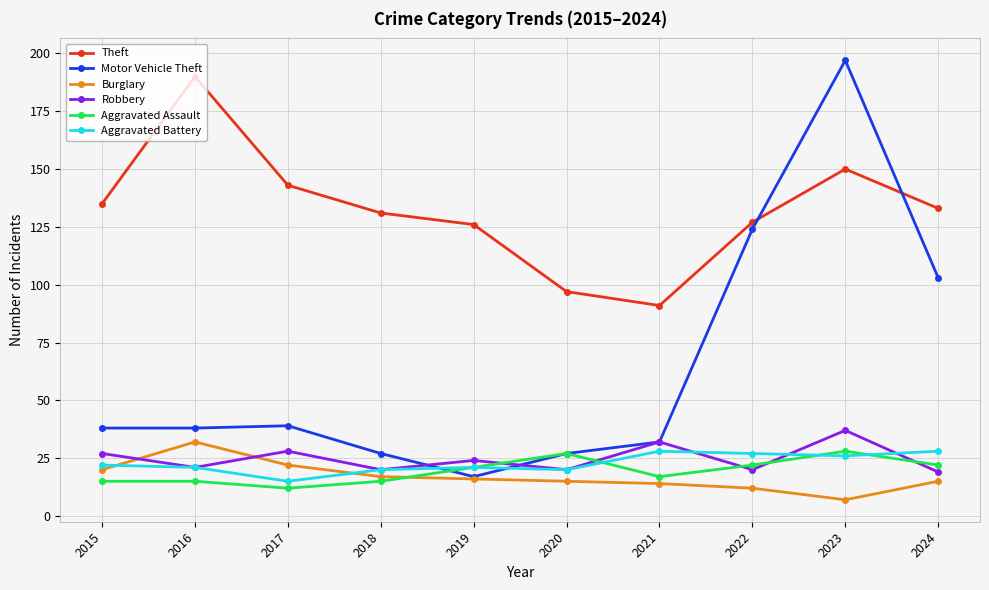

What is the total value across all series at 2017?

259